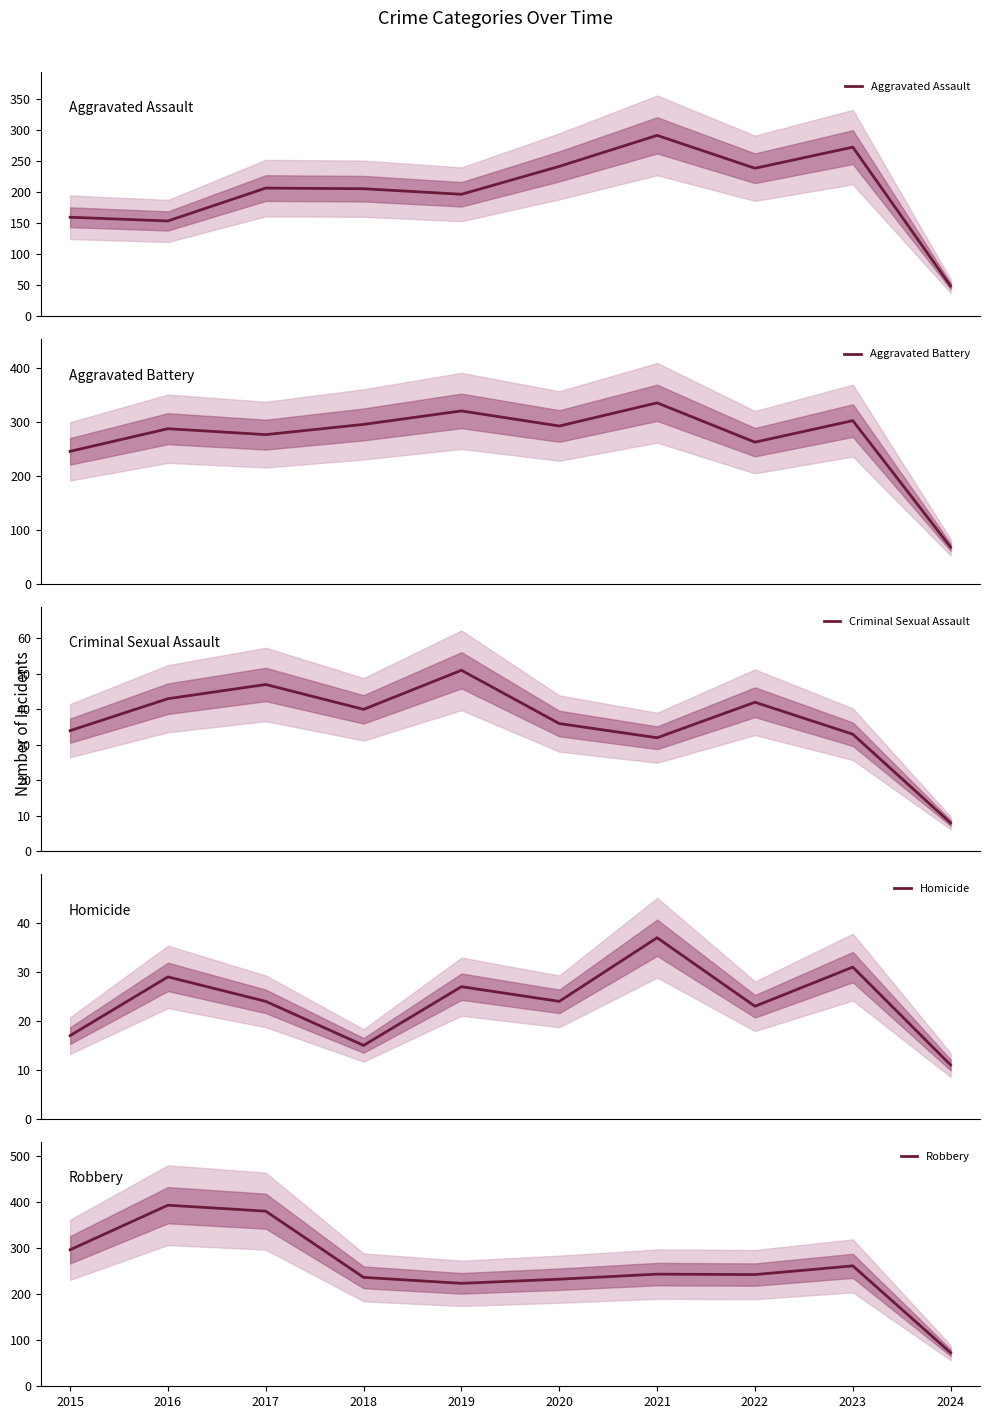

At which label does Aggravated Battery reach its minimum?

2024